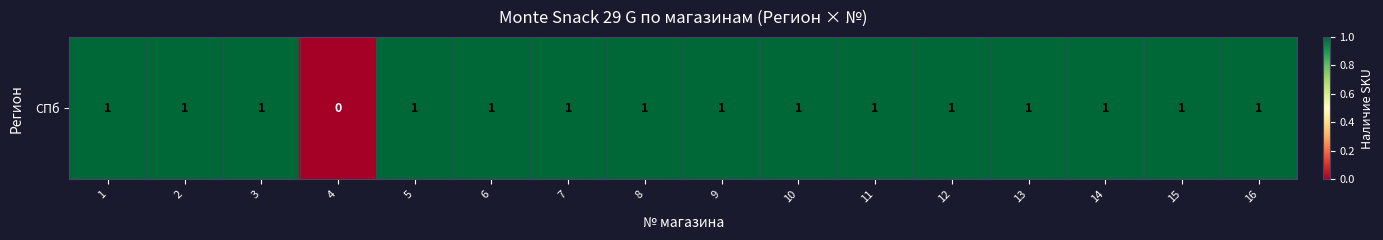

Reading right to left, transcribe all the data shown in this chart.

16=1	15=1	14=1	13=1	12=1	11=1	10=1	9=1	8=1	7=1	6=1	5=1	4=0	3=1	2=1	1=1